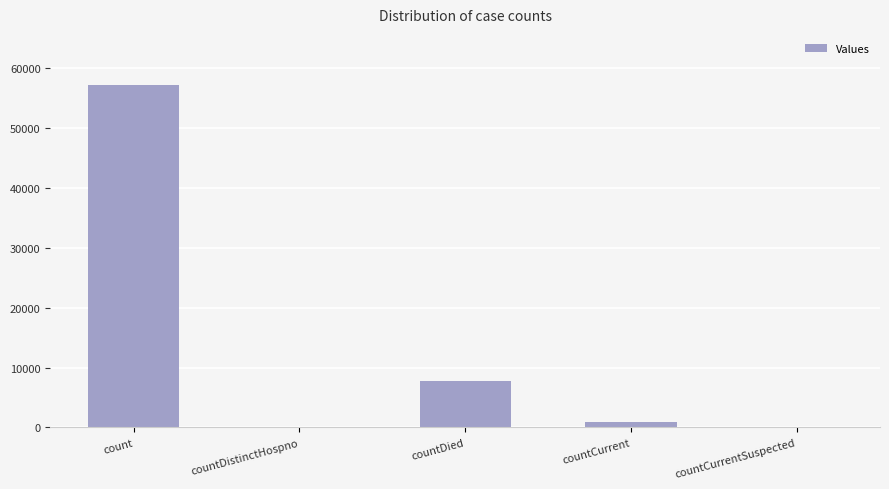

What is the sum of all values?

65683